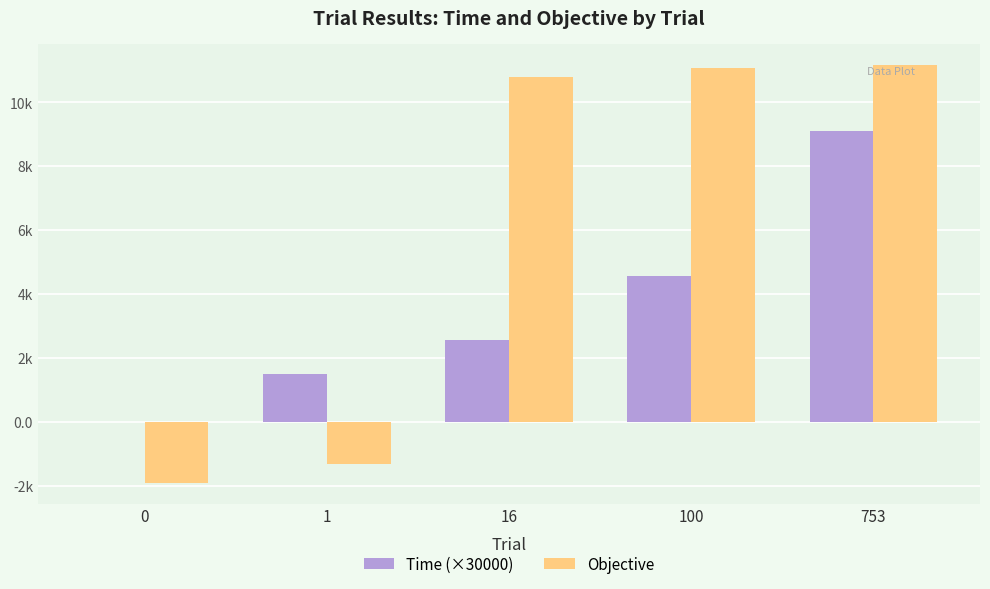

What is the total value across all series at 753?

20290.6